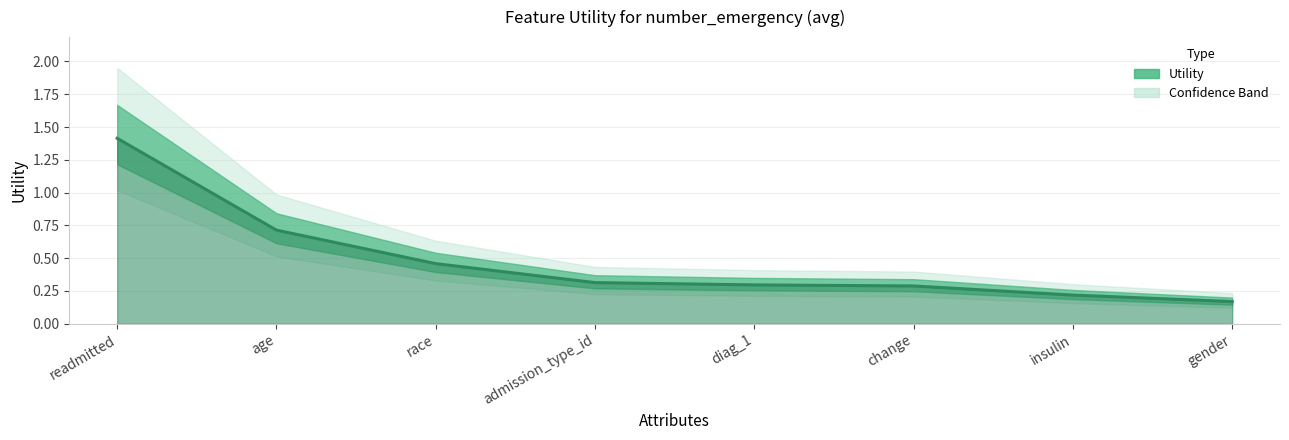

Does the chart display data point markers on the line(s)?

No